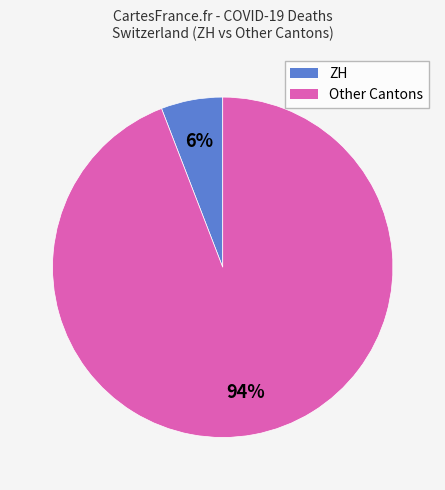

To the nearest percent, what is the average slice percentage?

50%